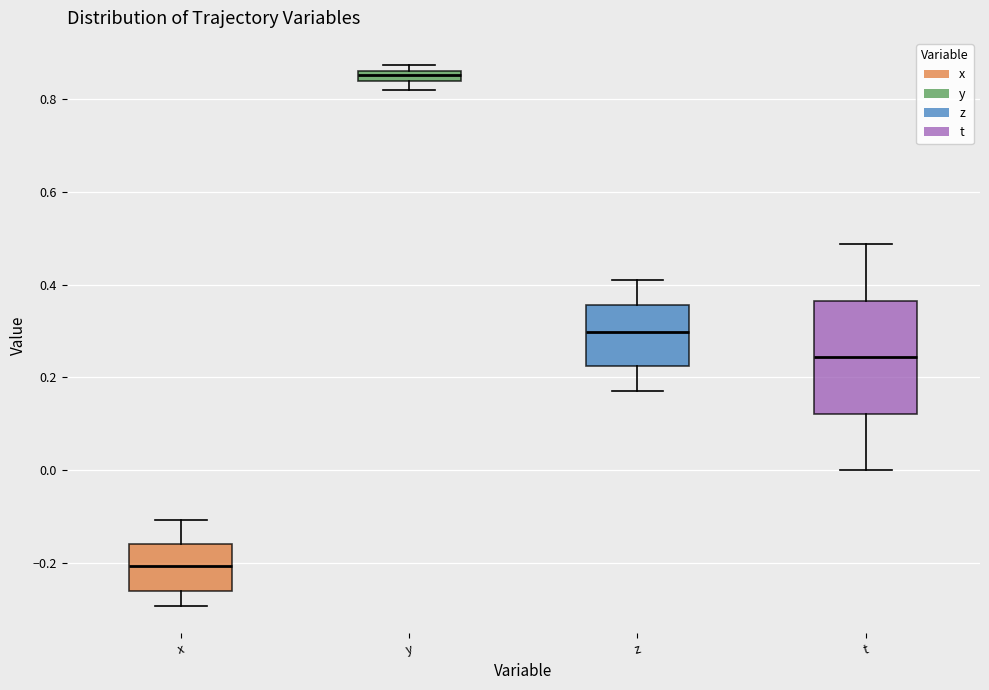

Where does the upper whisker of the box for t end on the y-axis? The values are not printed on the chart, so give them approximately, as read against the axis.

0.48